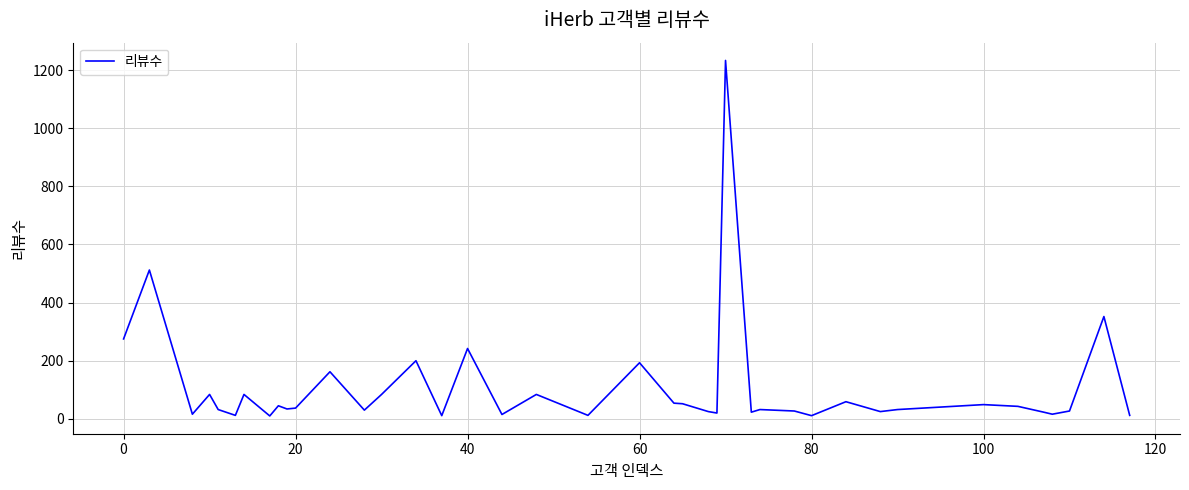

What is the difference between the maximum and minimum values?

1223